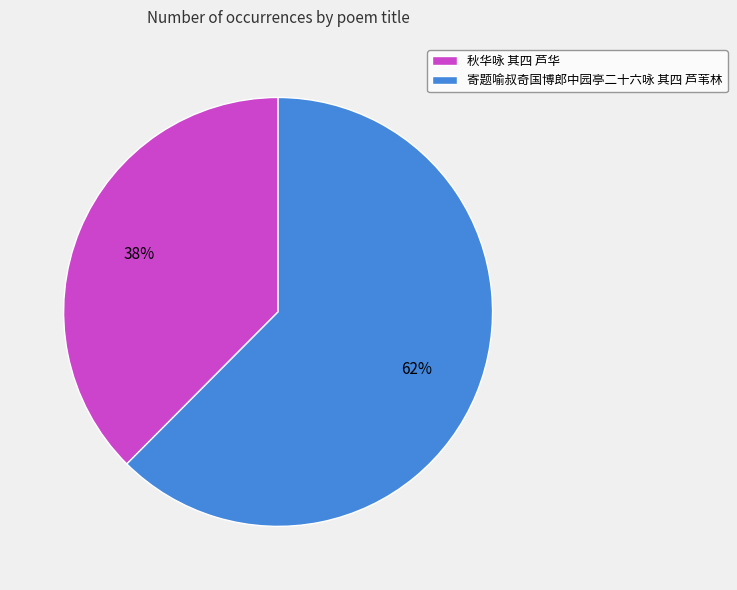

Is it true that 秋华咏 其四 芦华 is 38% of the pie?

True